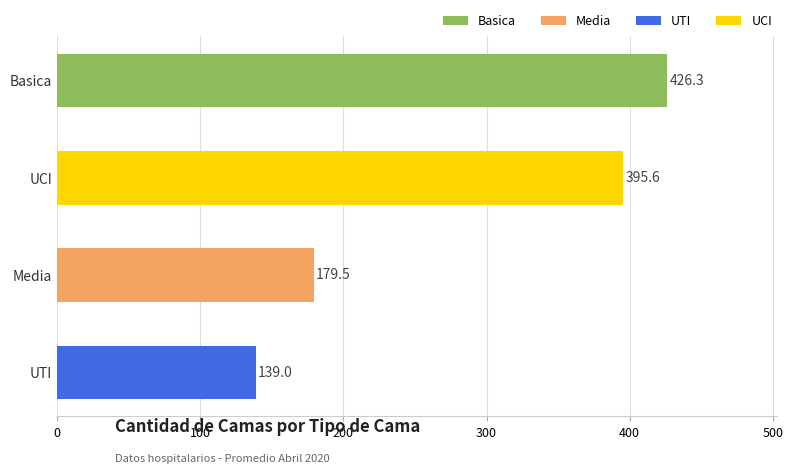

What is the minimum value shown in the chart?

139.0